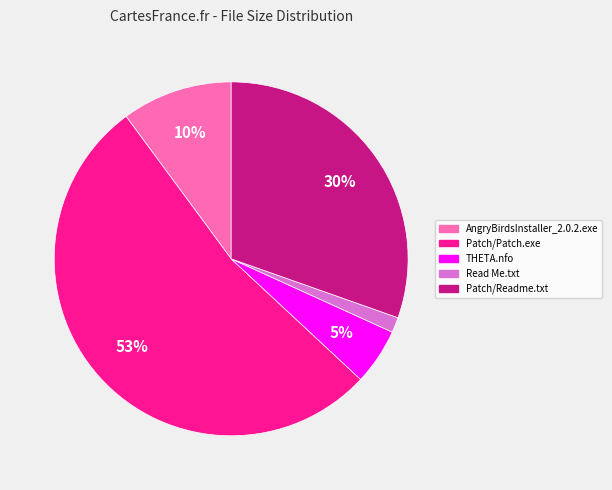

How many segments does this pie chart have?

5